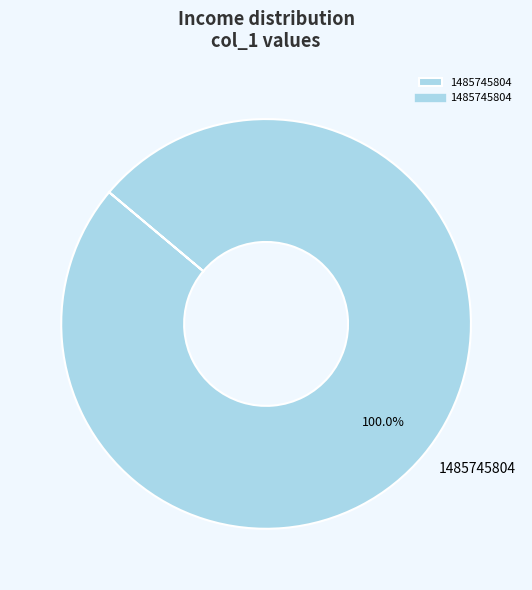

Is there any slice that represents more than half of the pie?

Yes